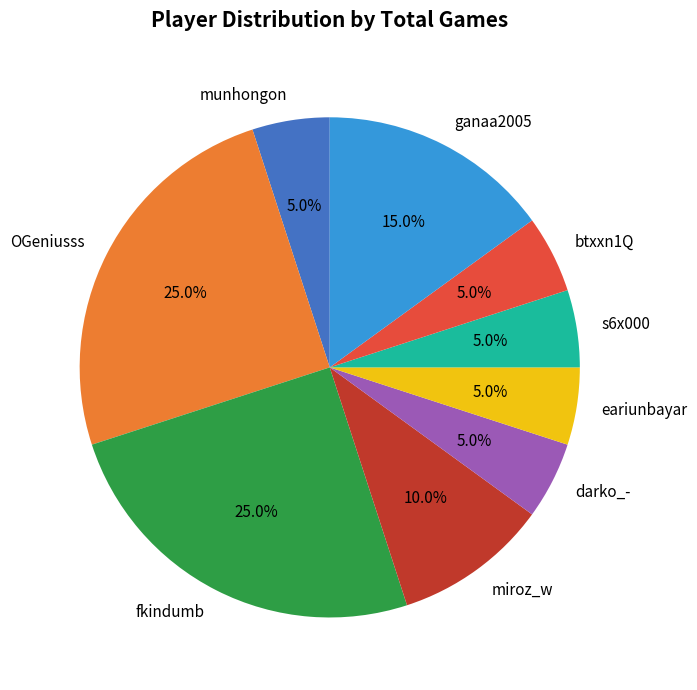

To the nearest percent, what is the average slice percentage?

11%